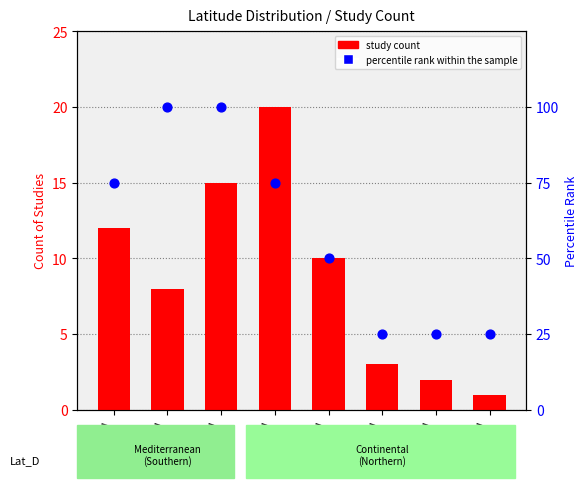

What are all the series names shown in the legend?

study count, percentile rank within the sample